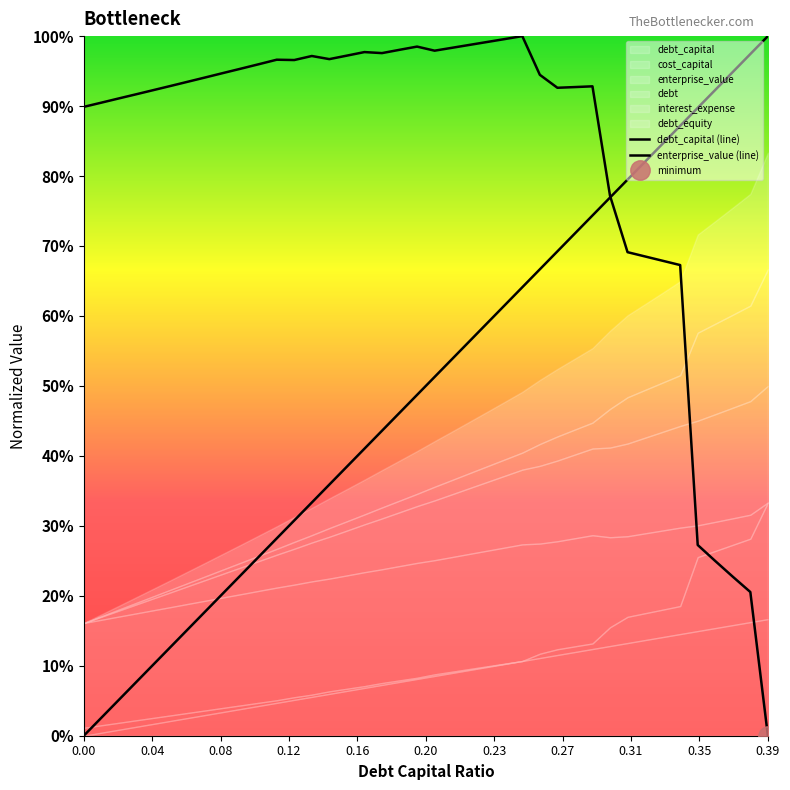

True or false: enterprise_value (line) and debt_capital (line) intersect in this chart.

True